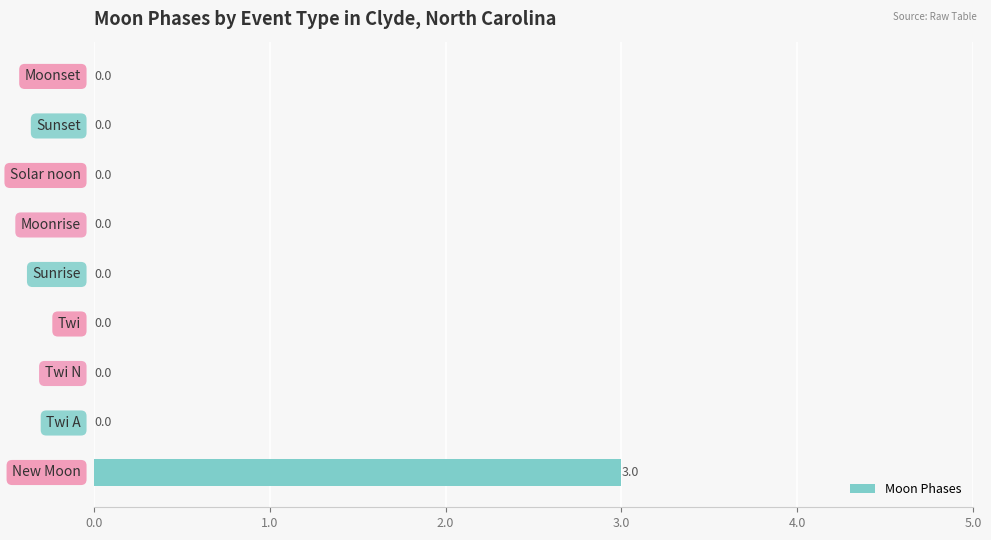

What is the sum of all values?

3